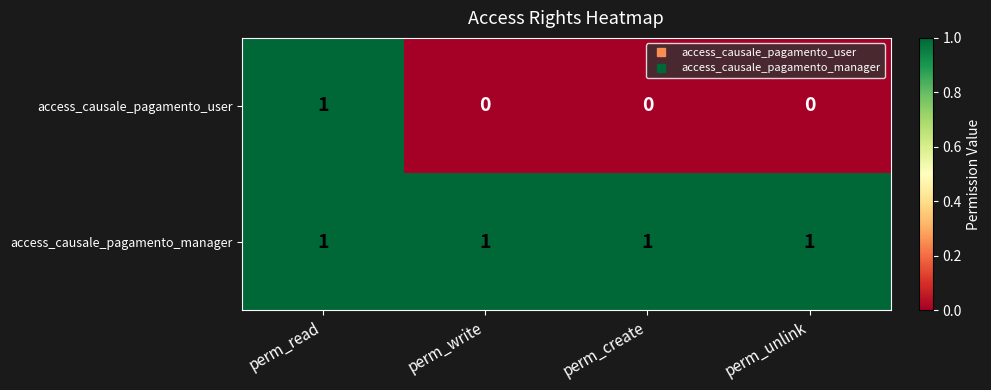

At which category is the sum across all series the highest?

perm_read